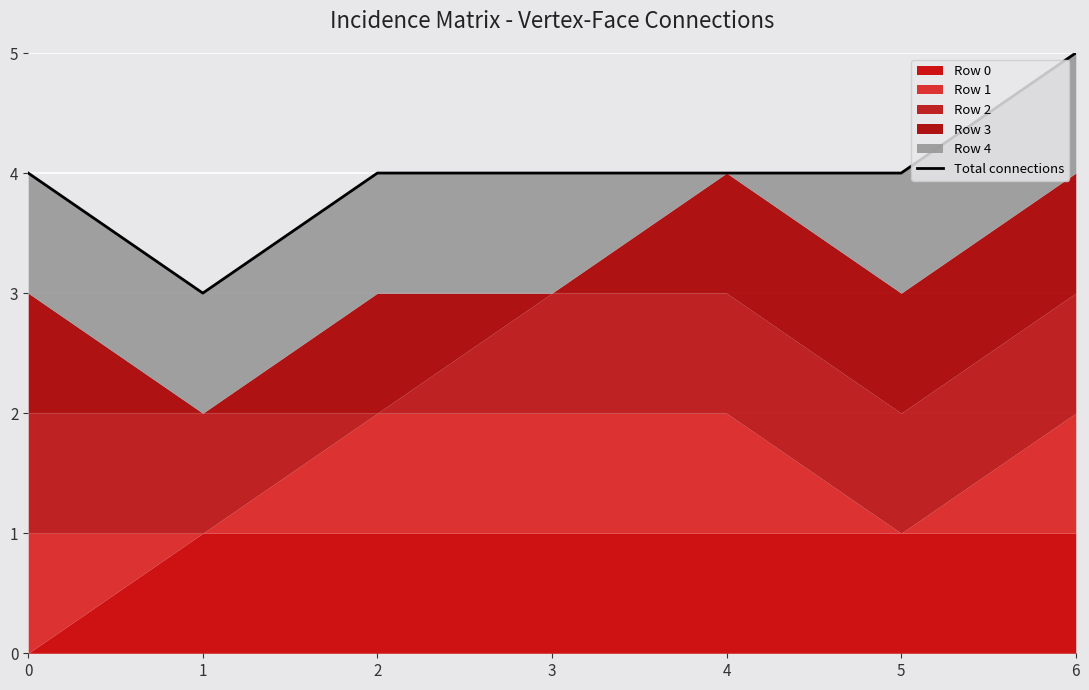

True or false: there are more than 1 points higher than both neighbors.

False